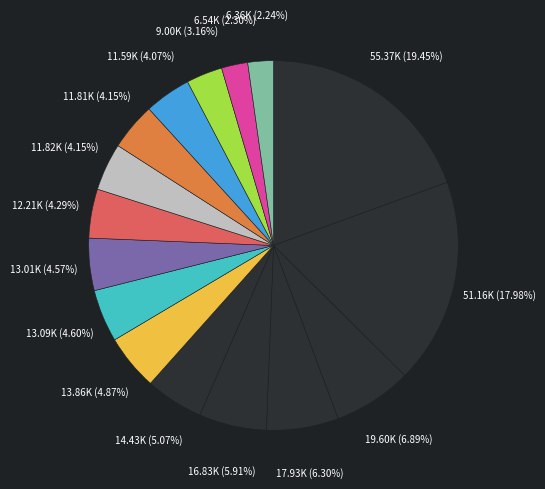

How many slices are in this pie chart?

16